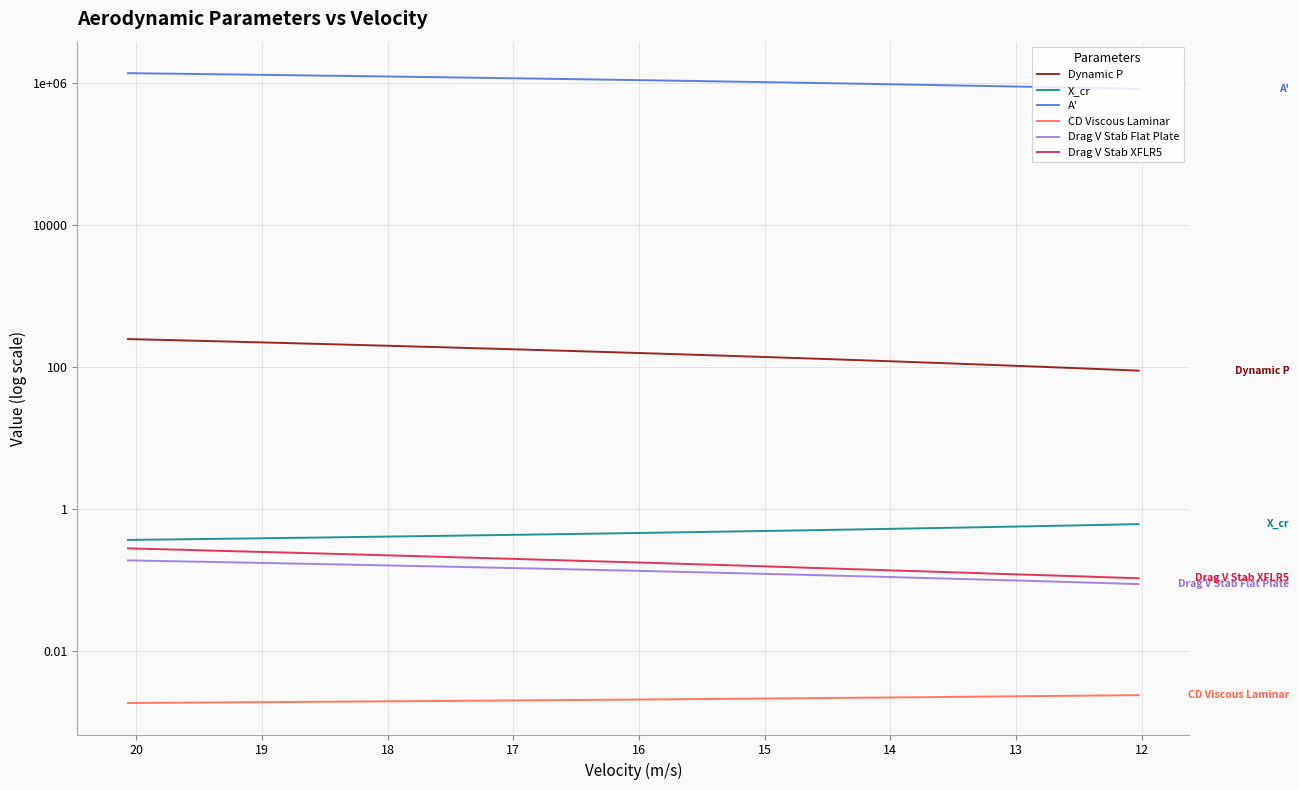

The Drag V Stab Flat Plate series shows 0.2 at 18. True or false?

True